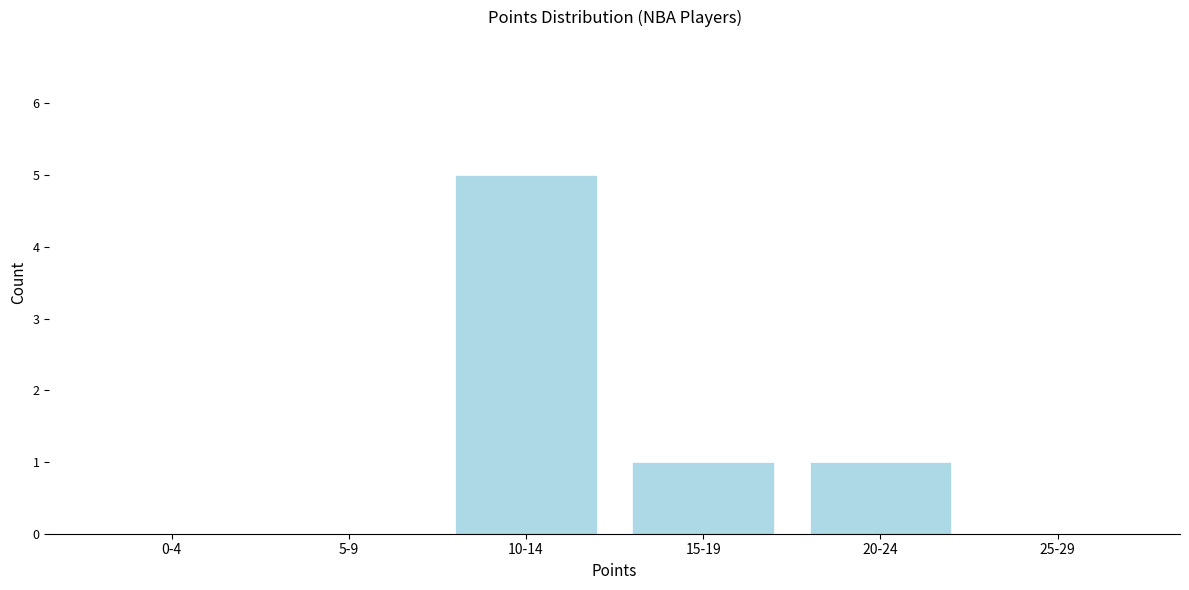

Reading left to right, transcribe all the data shown in this chart.

0-4=0	5-9=0	10-14=5	15-19=1	20-24=1	25-29=0